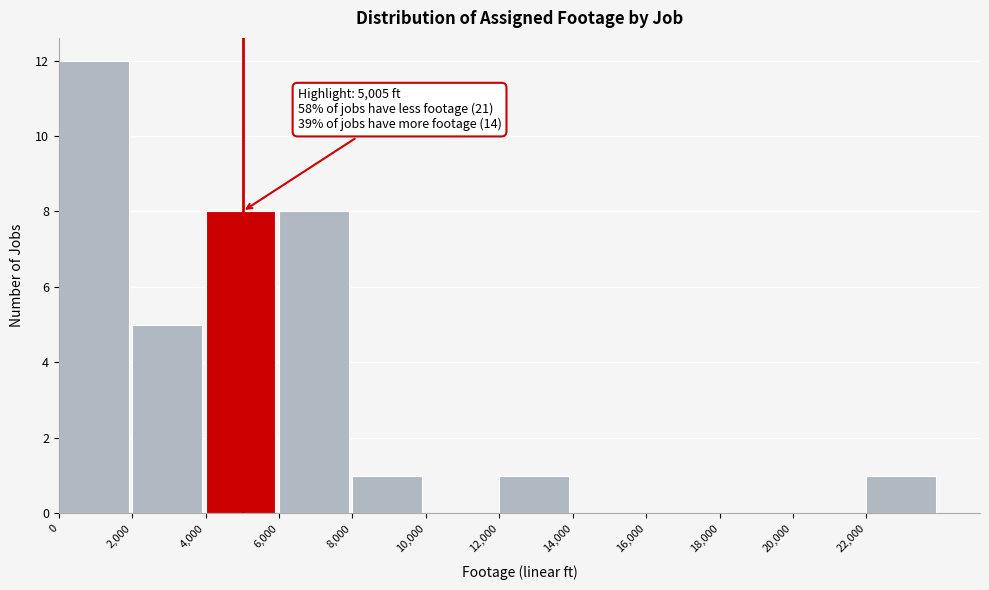

Over which range of the x-axis is the bar tallest?

0 to 2000